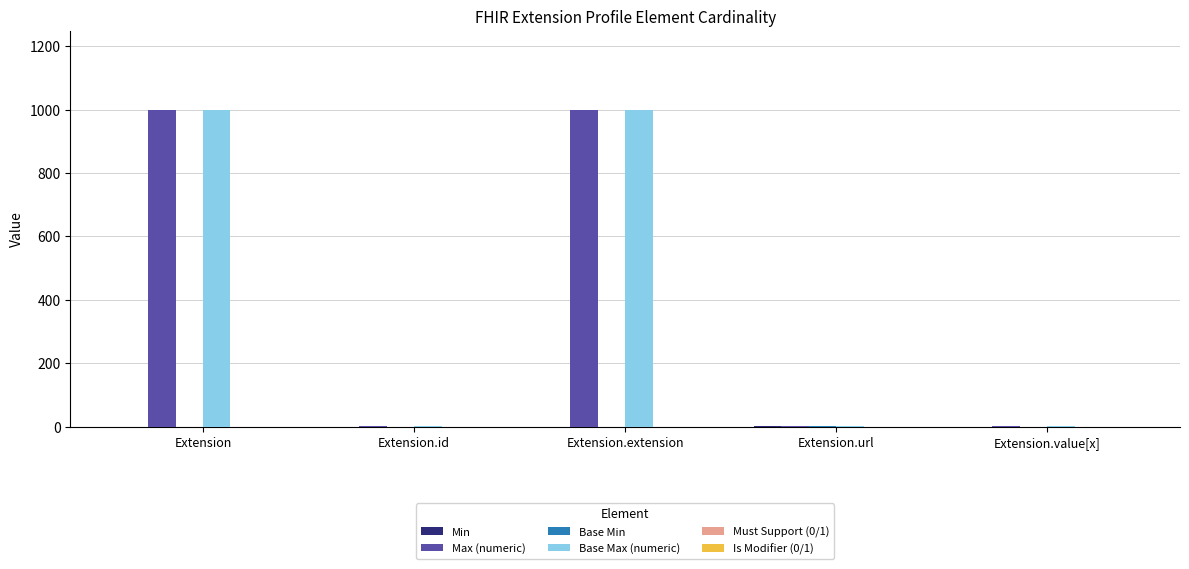

What is the total value across all series at Extension?

1998